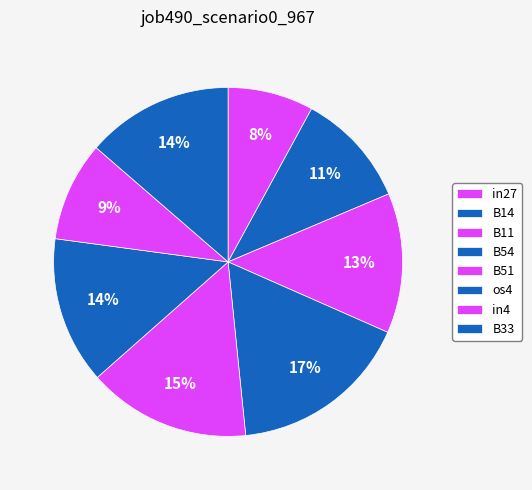

Count the number of slices in the pie.

8